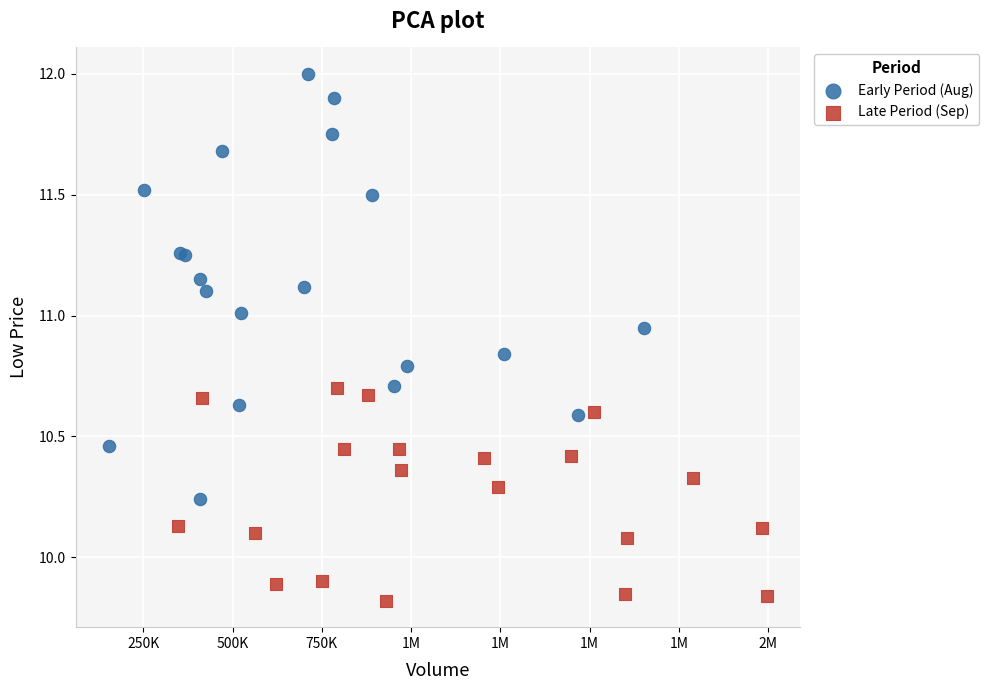

What are all the series names shown in the legend?

Early Period (Aug), Late Period (Sep)